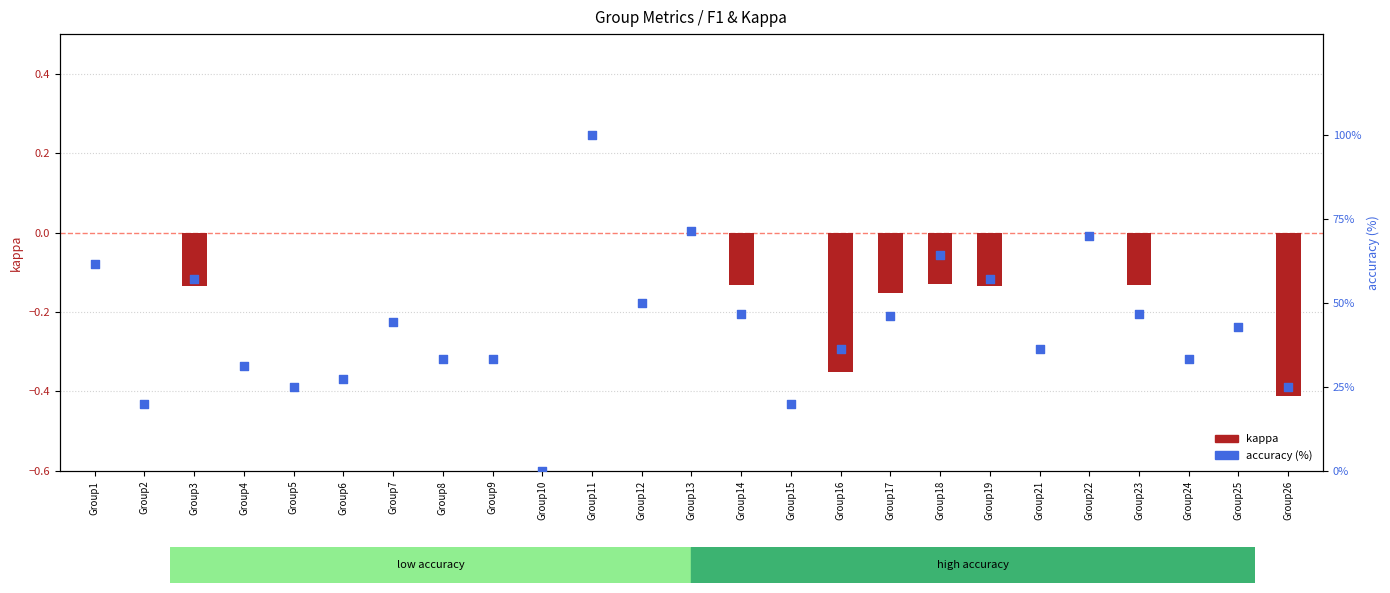

At which category is the sum across all series the highest?

Group11